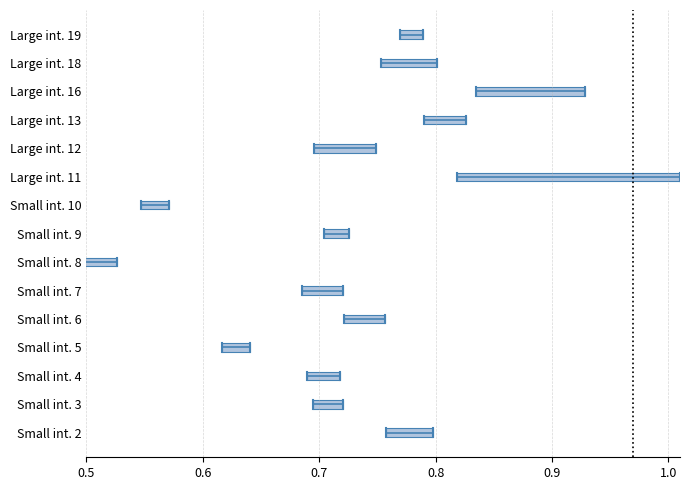

Is it true that col_6 equals 0.2 at 0.6?

False